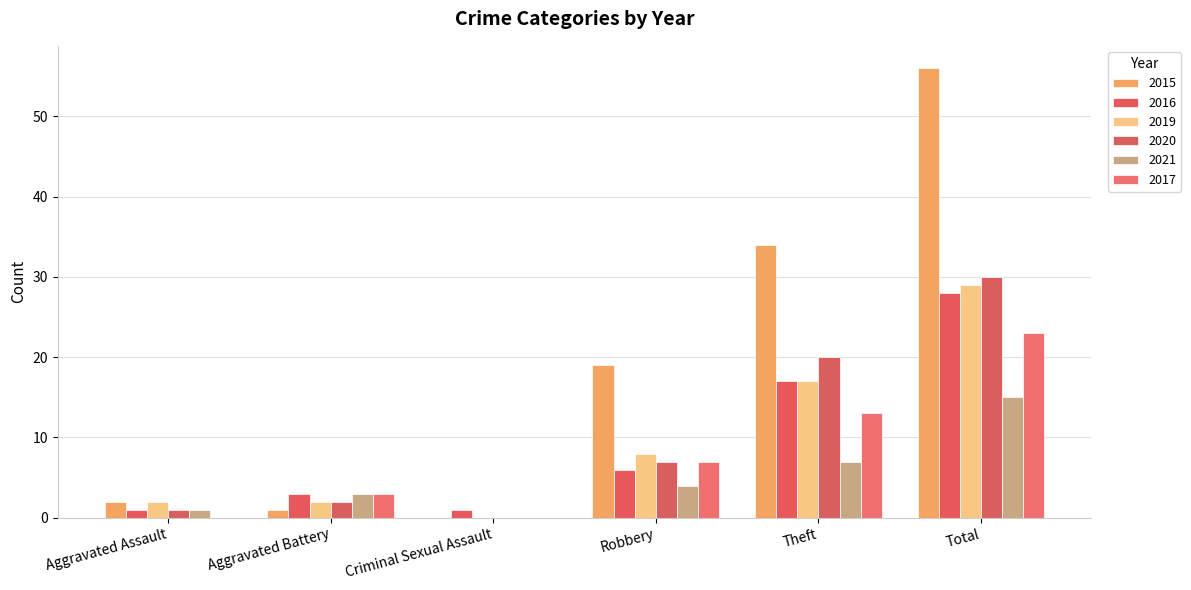

What is the total value across all series at Aggravated Battery?

14